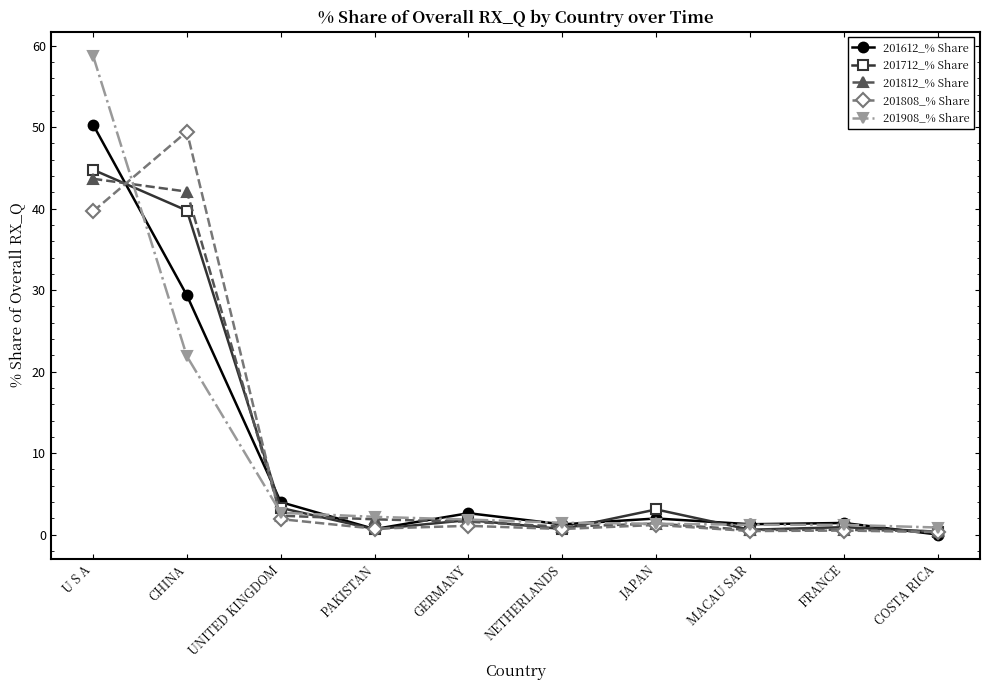

What is the difference between the highest and lowest values at MACAU SAR?

0.8